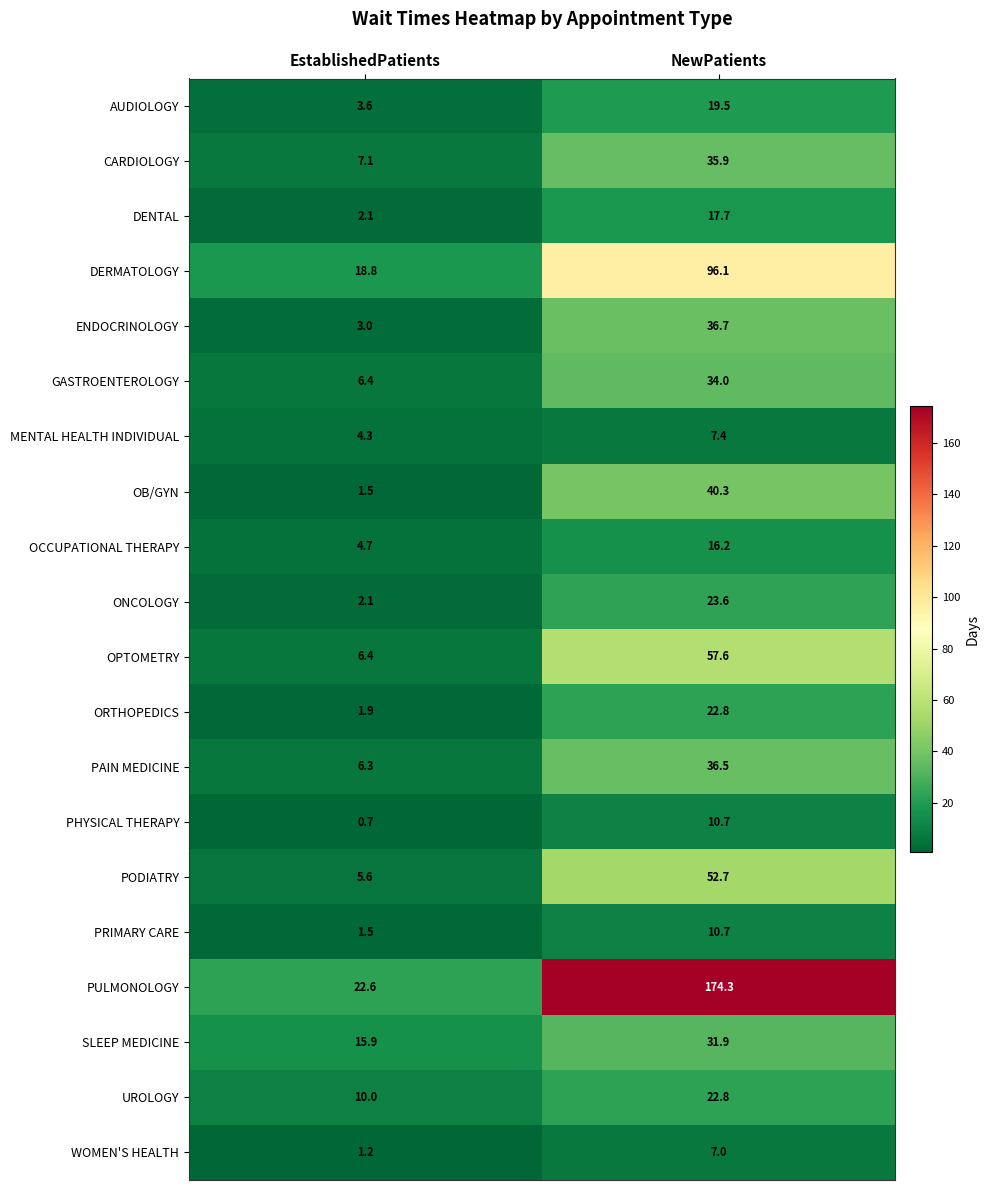

What is the sum of all PAIN MEDICINE values?

42.8